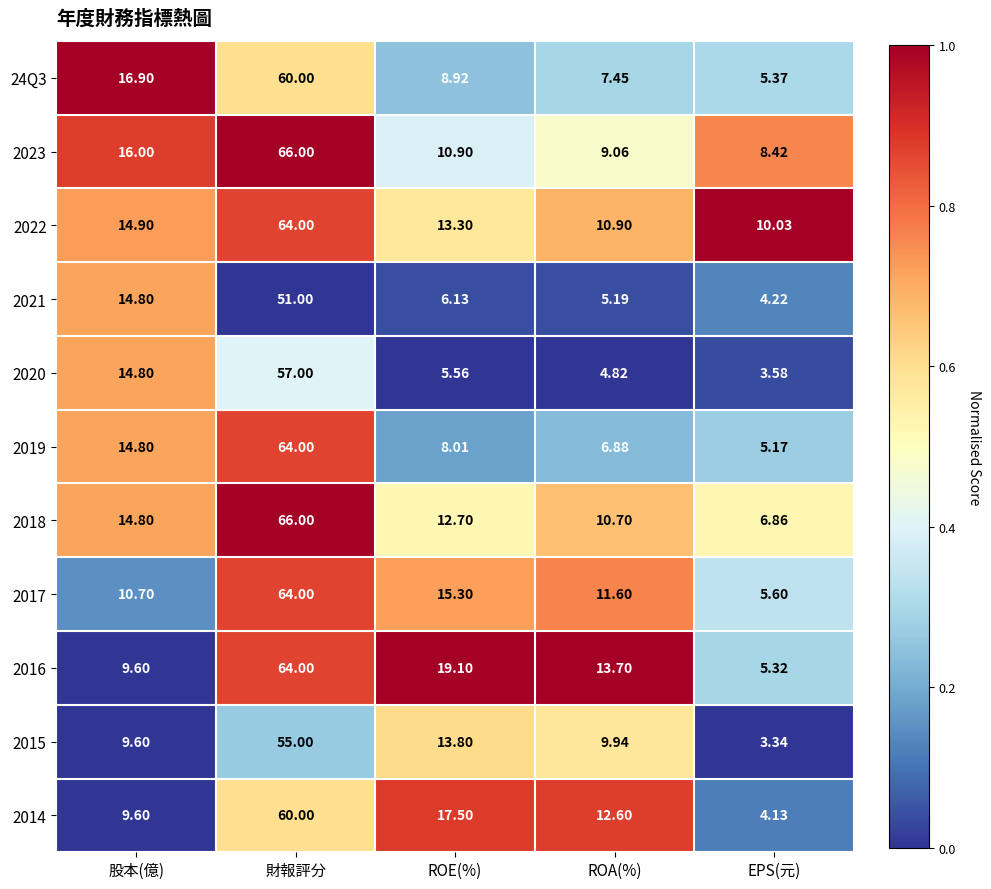

At which category does the chart reach its peak across all series?

財報評分